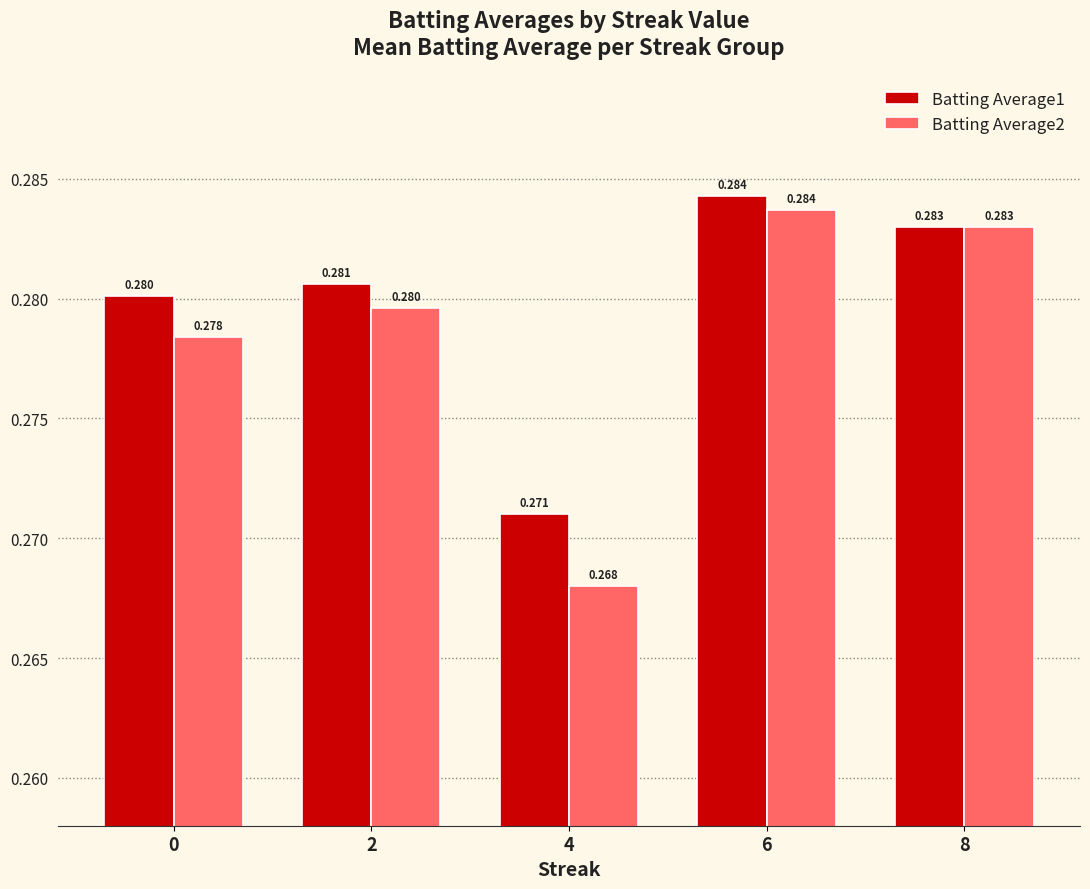

Which series has the largest range (max minus min)?

Batting Average2